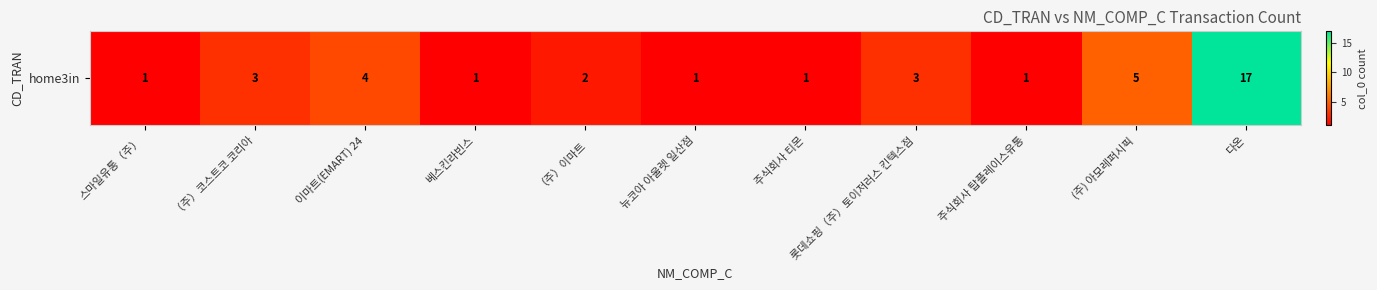

Reading left to right, extract all data points from this chart.

스마일유통（주）=1	（주）코스트코 코리아=3	이마트(EMART) 24=4	베스킨라빈스=1	（주）이마트=2	뉴코아 아울렛 일산점=1	주식회사 티몬=1	롯데쇼핑（주）토이저러스 킨텍스점=3	주식회사 탑플레이스유통=1	(주) 아모레퍼시픽=5	다온=17